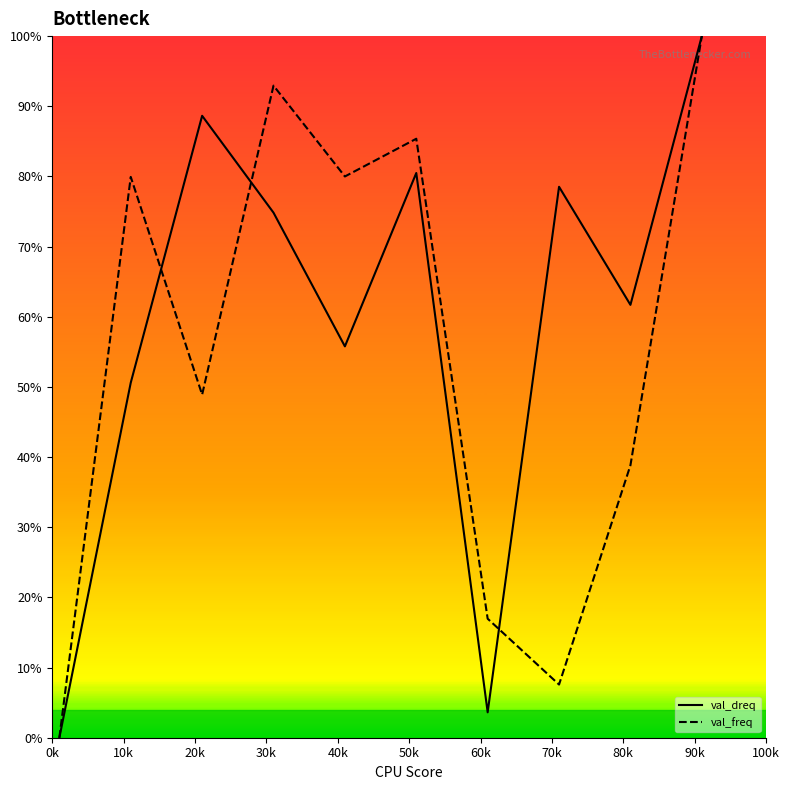

Which series has the largest total across all categories?

val_dreq